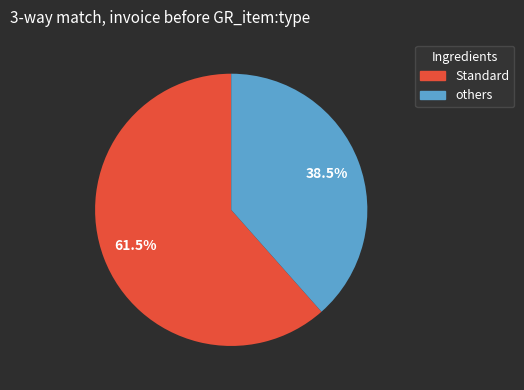

Is there a majority slice in this chart?

Yes